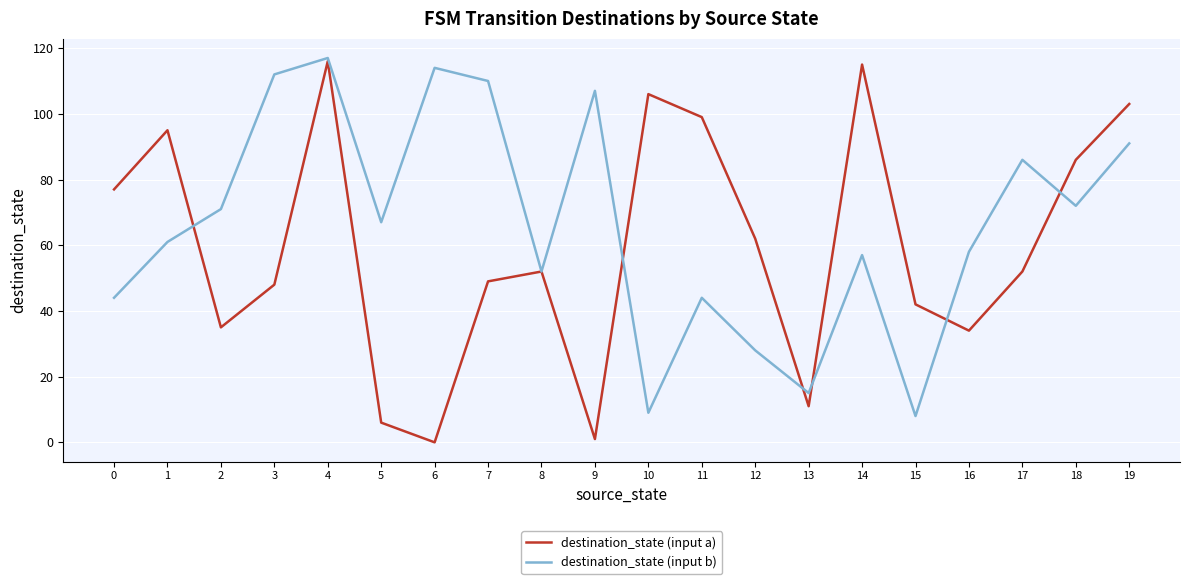

At 7, list the series in order from largest to smallest.

destination_state (input b), destination_state (input a)